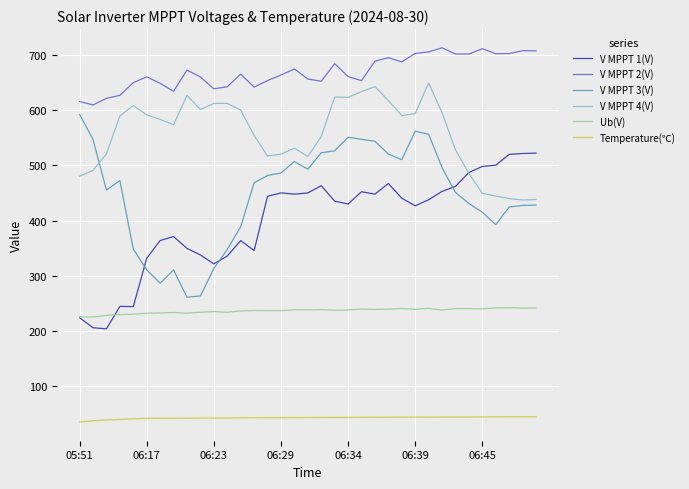

What is the highest value of the V MPPT 3(V) series?

592.0